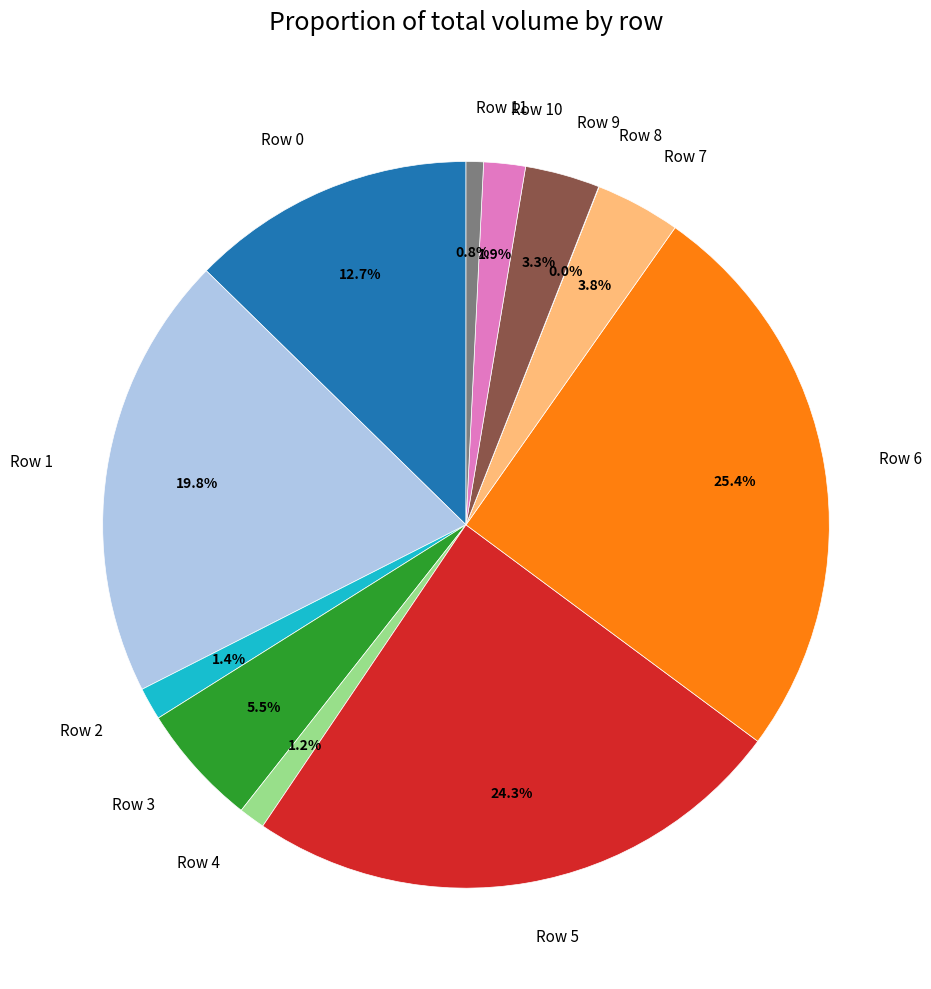

Between Row 1 and Row 6, which is larger?

Row 6